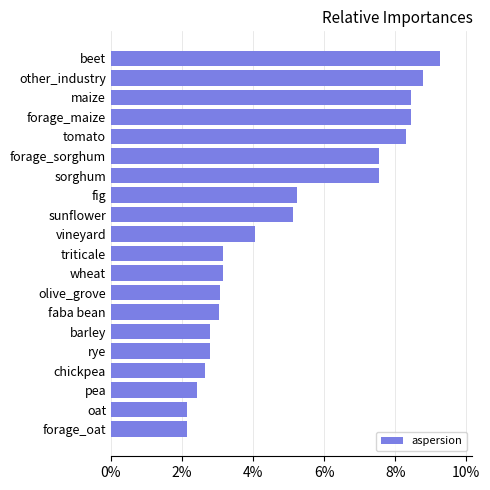

Count the number of data series in this chart.

1